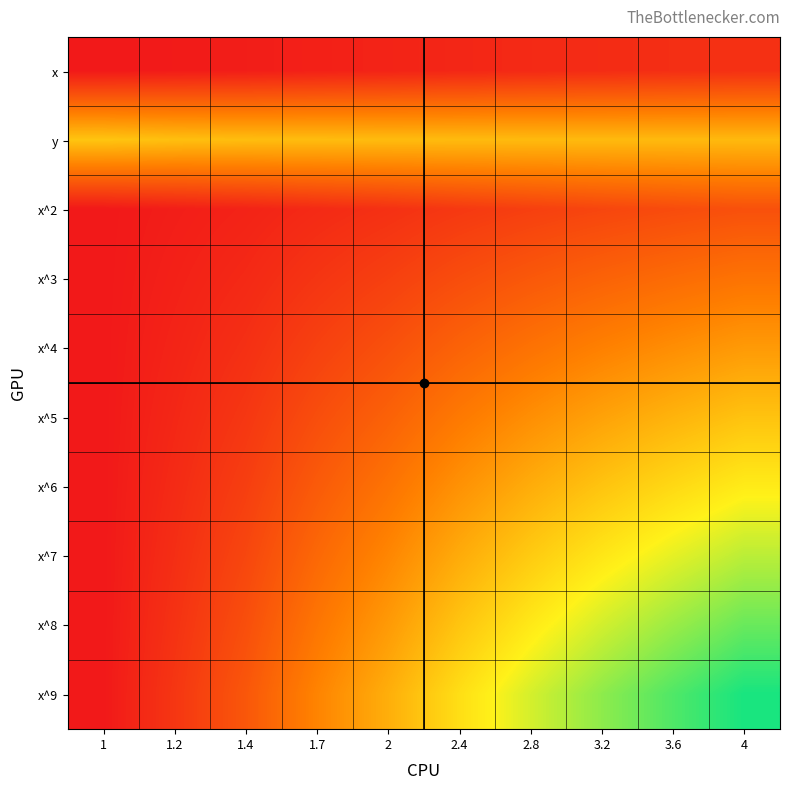

Reading left to right, list all the values displayed in this chart.

x: 1=0.7	1.2=0.8	1.4=0.9	1.7=1.0	2=1.1	2.4=1.2	2.8=1.3	3.2=1.4	3.6=1.5	4=1.6
y: 1=7.0	1.2=6.8	1.4=6.7	1.7=6.7	2=6.7	2.4=6.7	2.8=6.6	3.2=6.6	3.6=6.6	4=6.6
x^2: 1=0.7	1.2=0.9	1.4=1.1	1.7=1.4	2=1.6	2.4=1.9	2.8=2.2	3.2=2.4	3.6=2.6	4=2.8
x^3: 1=0.7	1.2=1.0	1.4=1.3	1.7=1.8	2=2.2	2.4=2.7	2.8=3.1	3.2=3.5	3.6=3.9	4=4.2
x^4: 1=0.7	1.2=1.1	1.4=1.6	1.7=2.2	2=2.8	2.4=3.5	2.8=4.1	3.2=4.7	3.6=5.1	4=5.5
x^5: 1=0.7	1.2=1.2	1.4=1.9	1.7=2.7	2=3.5	2.4=4.4	2.8=5.2	3.2=5.8	3.6=6.4	4=6.9
x^6: 1=0.7	1.2=1.4	1.4=2.1	1.7=3.2	2=4.2	2.4=5.3	2.8=6.2	3.2=7.0	3.6=7.7	4=8.3
x^7: 1=0.7	1.2=1.5	1.4=2.4	1.7=3.7	2=4.9	2.4=6.1	2.8=7.2	3.2=8.1	3.6=9.0	4=9.7
x^8: 1=0.7	1.2=1.7	1.4=2.8	1.7=4.3	2=5.5	2.4=7.0	2.8=8.2	3.2=9.3	3.6=10.2	4=11.1
x^9: 1=0.7	1.2=1.8	1.4=3.1	1.7=4.8	2=6.2	2.4=7.9	2.8=9.3	3.2=10.5	3.6=11.5	4=12.5